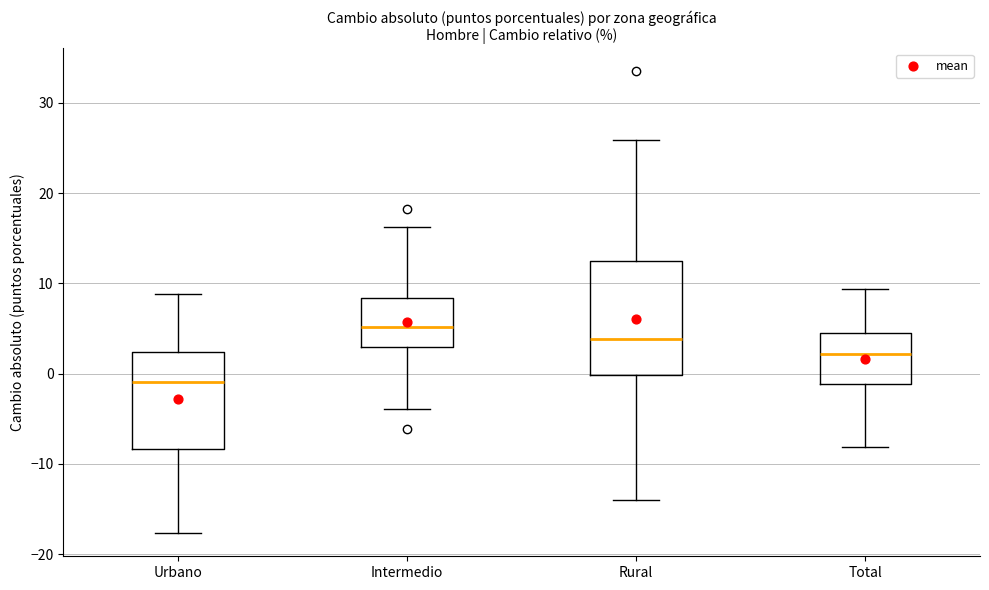

Comparing the boxes themselves (not the whiskers), which one is the tallest?

Rural